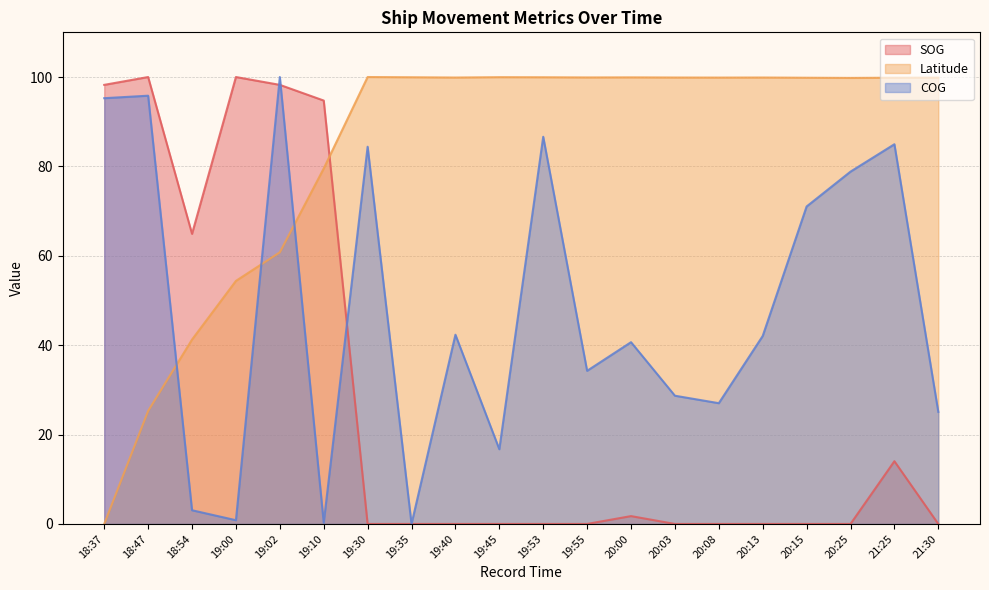

At which category does Latitude reach its first local peak?

19:30